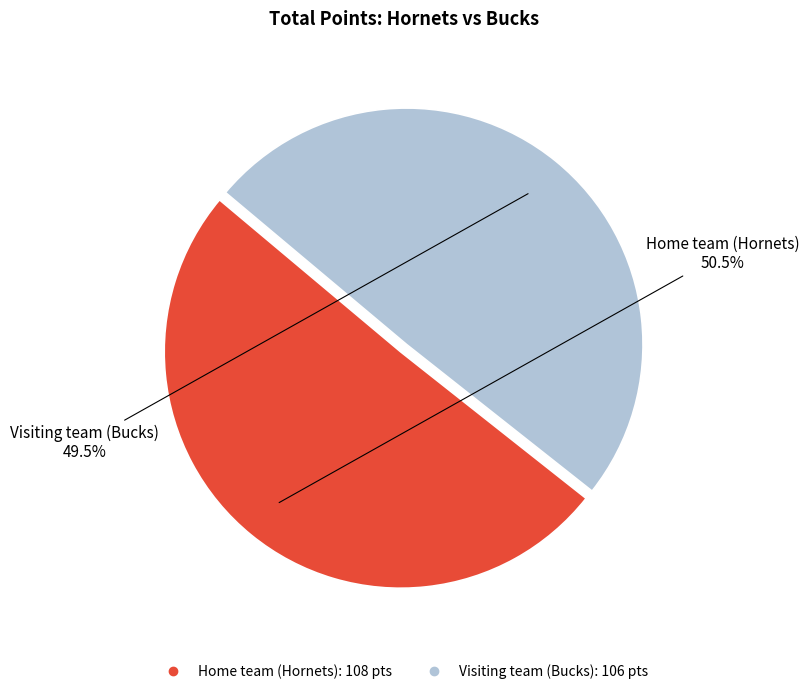

What is the ratio of the value at Home team (Hornets) to the value at Visiting team (Bucks)?

1.0